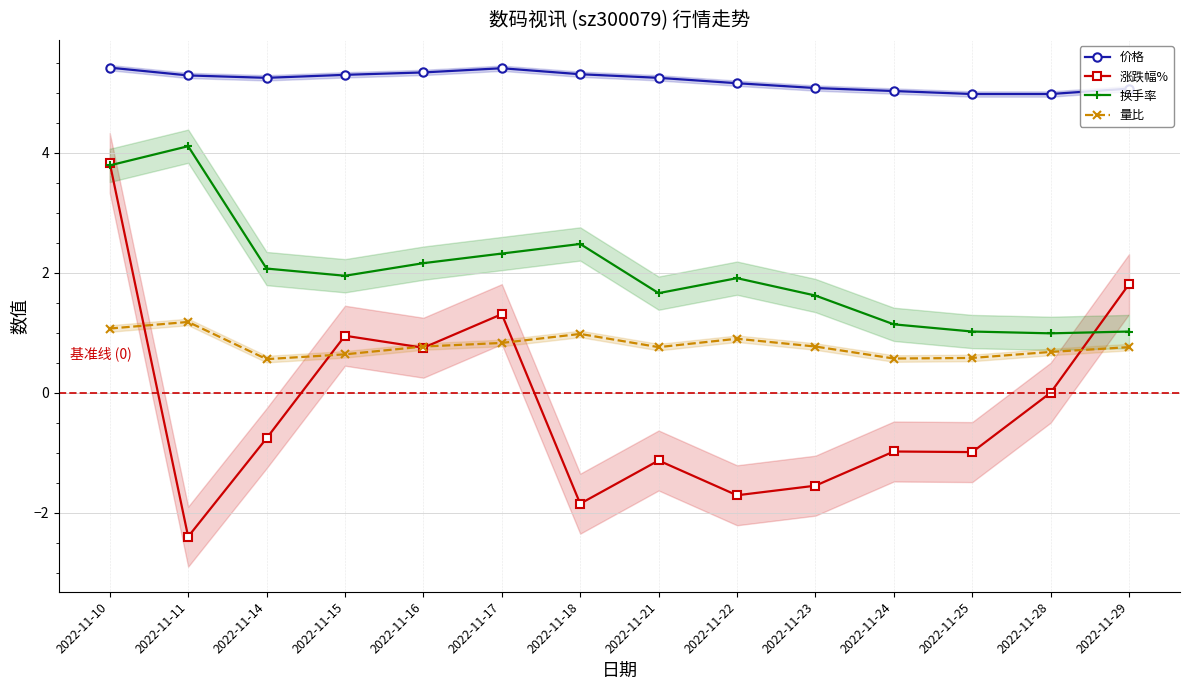

What is the sum of the 量比 values at 2022-11-15 and 2022-11-29?

1.4